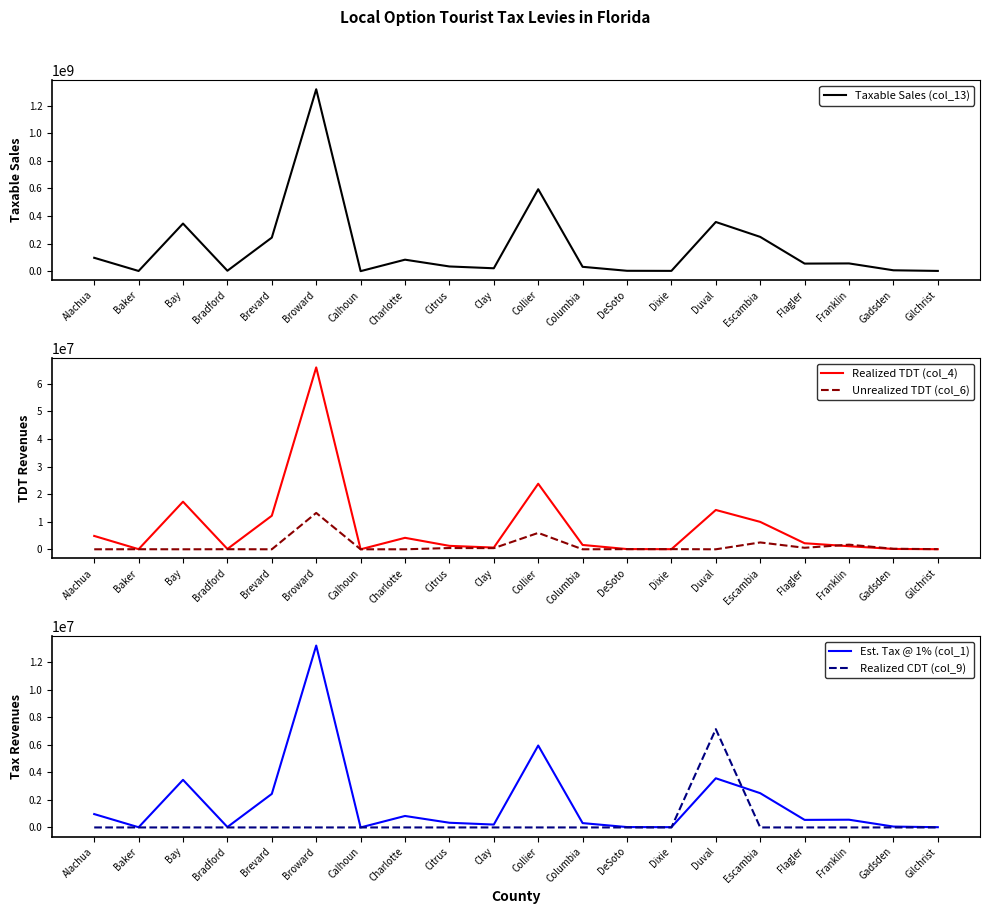

Reading left to right, list all the values displayed in this chart.

Taxable Sales (col_13): 96876318.9	1313559.3	345146283.5	3004746.1	243243988.7	1318756530.6	83544.7	83183421.2	34044039.1	20907396.4	594101397.4	31473332.6	2667161.0	2032382.8	356431408.6	248422234.2	54813237.9	56067839.1	6296845.4	1756216.6
Realized TDT (col_4): 4843815.9	39406.8	17257314.2	120189.9	12162199.4	65937826.5	0.0	4159171.1	1248054.5	627221.9	23764055.9	1573666.6	80014.8	40647.7	14257256.3	9936889.4	2192529.5	1121356.8	125936.9	35124.3
Unrealized TDT (col_6): 0.0	26271.2	0.0	30047.5	0.0	13187565.3	3341.8	0.0	454147.5	418147.9	5941014.0	0.0	53343.2	60971.5	0.0	2484222.3	548132.4	1682035.2	188905.4	52686.5
Est. Tax @ 1% (col_1): 968763.2	13135.6	3451462.8	30047.5	2432439.9	13187565.3	835.5	831834.2	340440.4	209074.0	5941014.0	314733.3	26671.6	20323.8	3564314.1	2484222.3	548132.4	560678.4	62968.4	17562.2
Realized CDT (col_9): 0.0	0.0	0.0	0.0	0.0	0.0	0.0	0.0	0.0	0.0	0.0	0.0	0.0	0.0	7128628.2	0.0	0.0	0.0	0.0	0.0